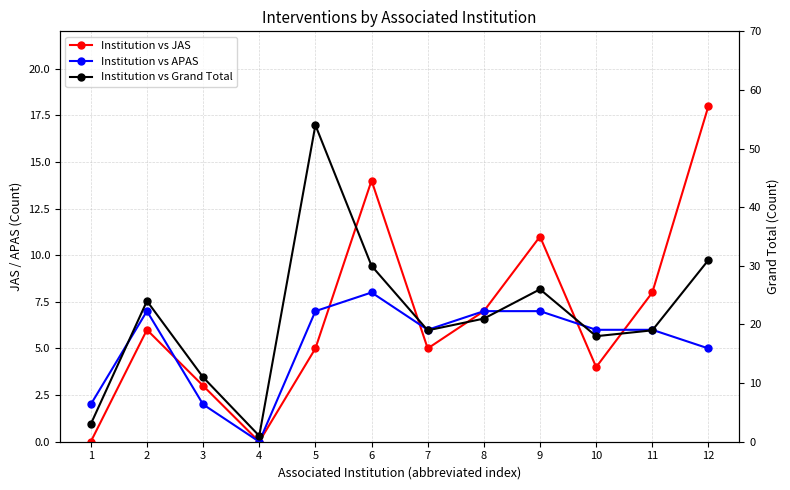

Is it true that Institution vs JAS equals 18 at 9?

False